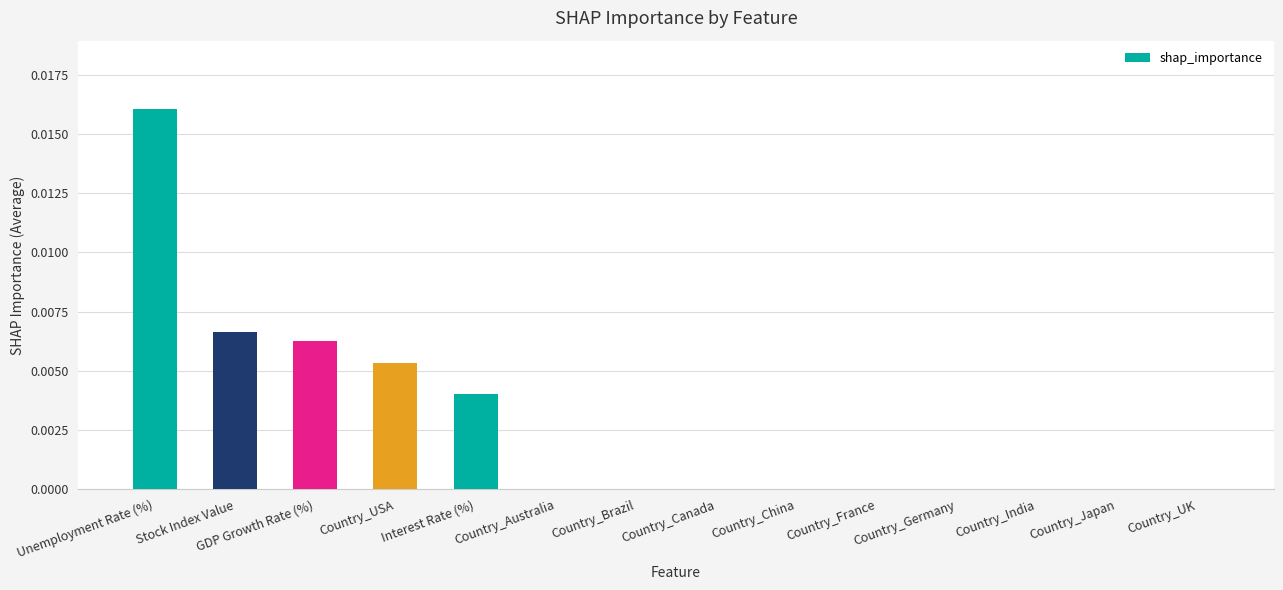

Between Country_China and Interest Rate (%), which is larger?

Interest Rate (%)